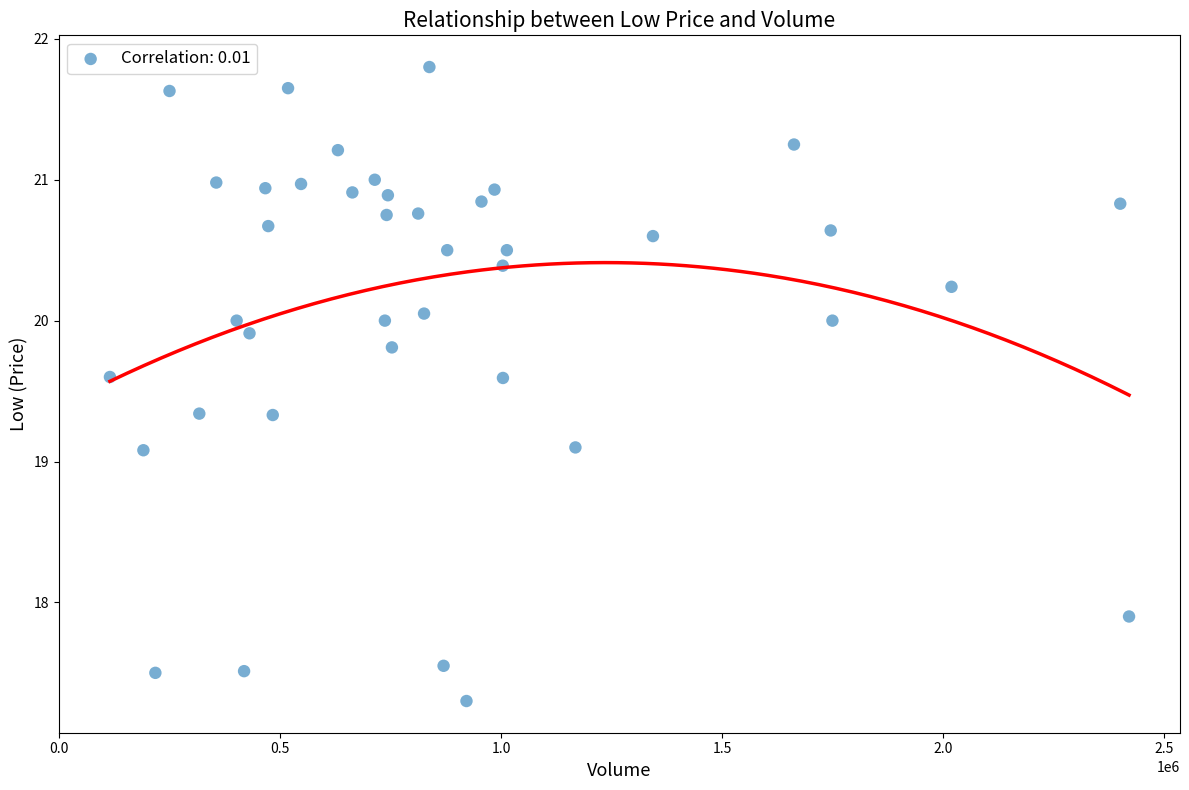

What is the range of X values (max minus min)?

2305800.0